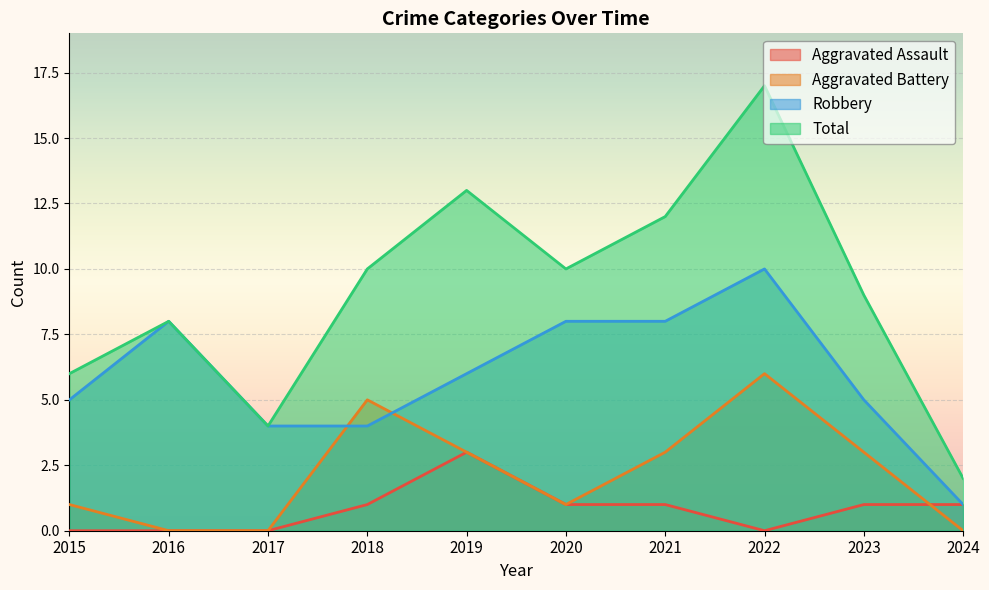

Reading right to left, transcribe all the data shown in this chart.

Aggravated Assault: 2024=1	2023=1	2022=0	2021=1	2020=1	2019=3	2018=1	2017=0	2016=0	2015=0
Aggravated Battery: 2024=0	2023=3	2022=6	2021=3	2020=1	2019=3	2018=5	2017=0	2016=0	2015=1
Robbery: 2024=1	2023=5	2022=10	2021=8	2020=8	2019=6	2018=4	2017=4	2016=8	2015=5
Total: 2024=2	2023=9	2022=17	2021=12	2020=10	2019=13	2018=10	2017=4	2016=8	2015=6